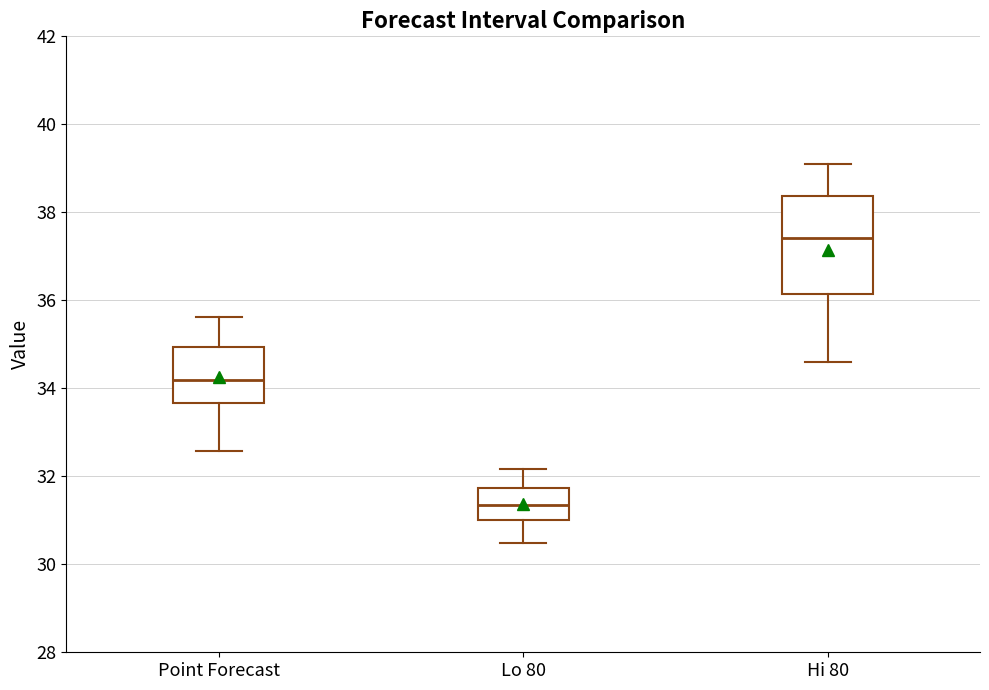

Which box's median line is the lowest?

Lo 80